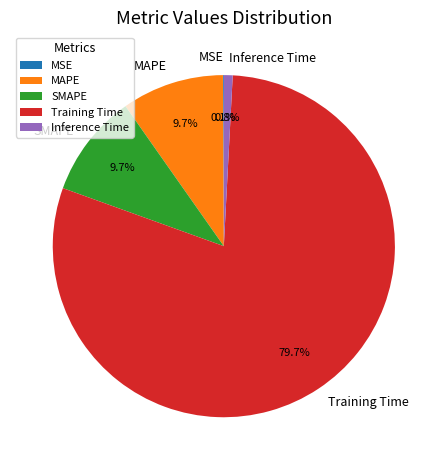

Between Inference Time and MAPE, which is larger?

MAPE